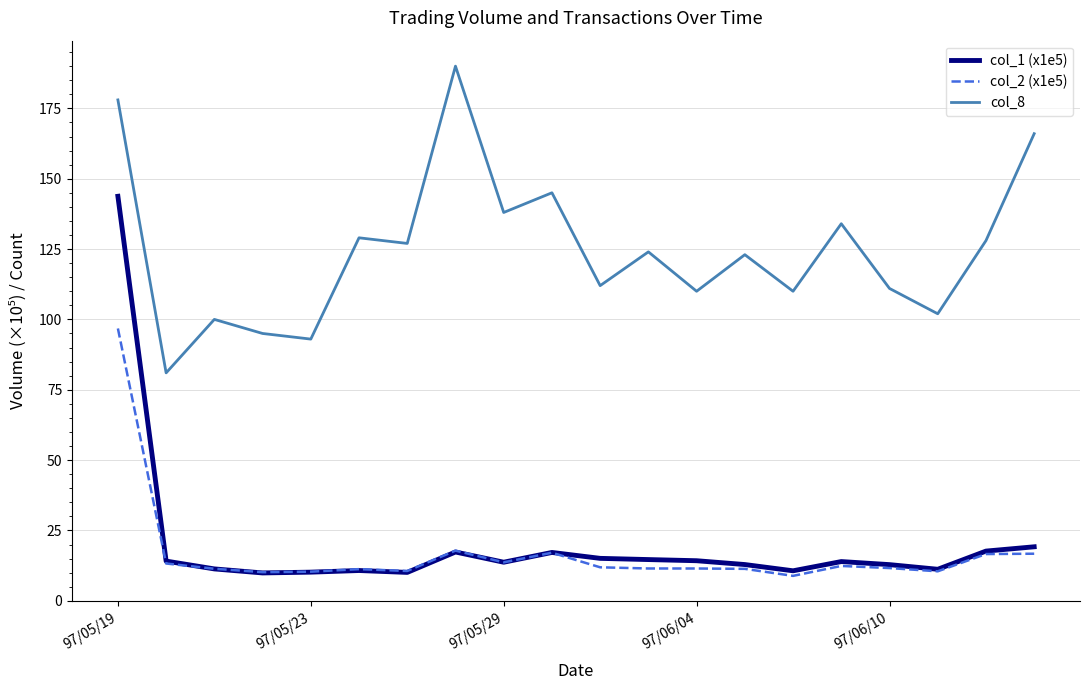

Which series has the largest range (max minus min)?

col_1 (x1e5)